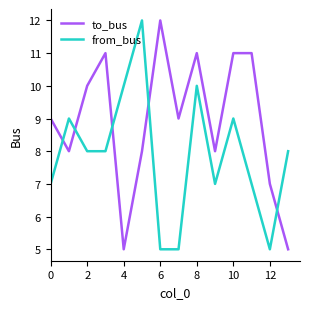

Rank the series by their average value, from lowest to highest.

from_bus, to_bus